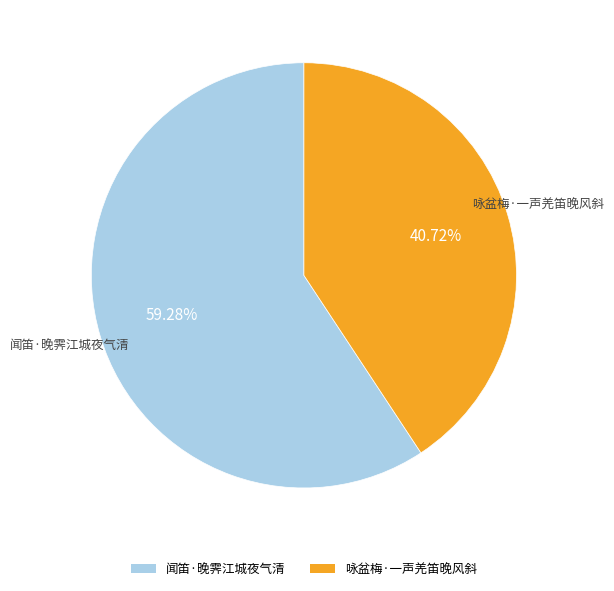

To the nearest percent, what is the average slice percentage?

50%